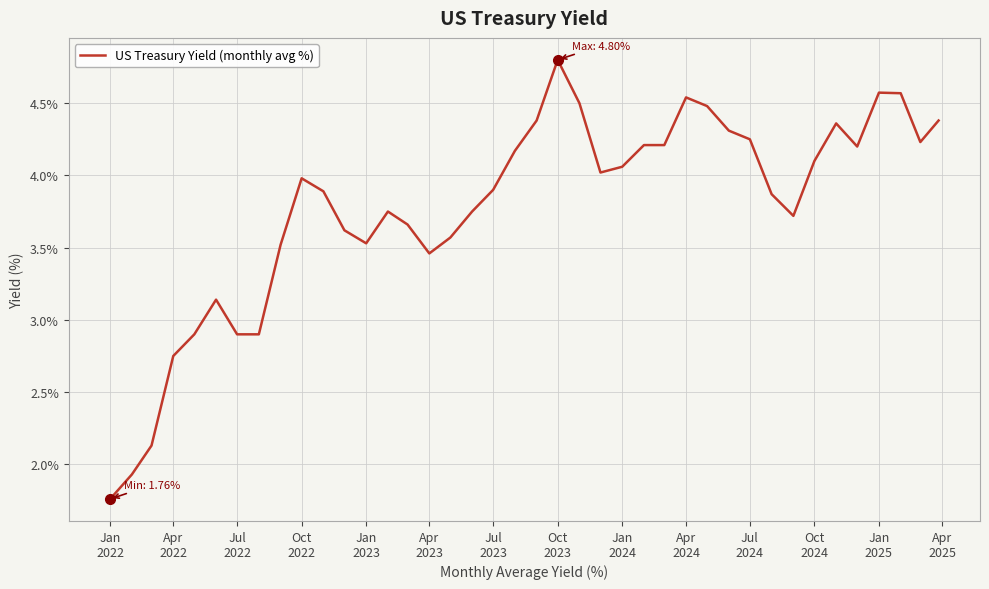

What is the difference between the maximum and minimum values?

3.0